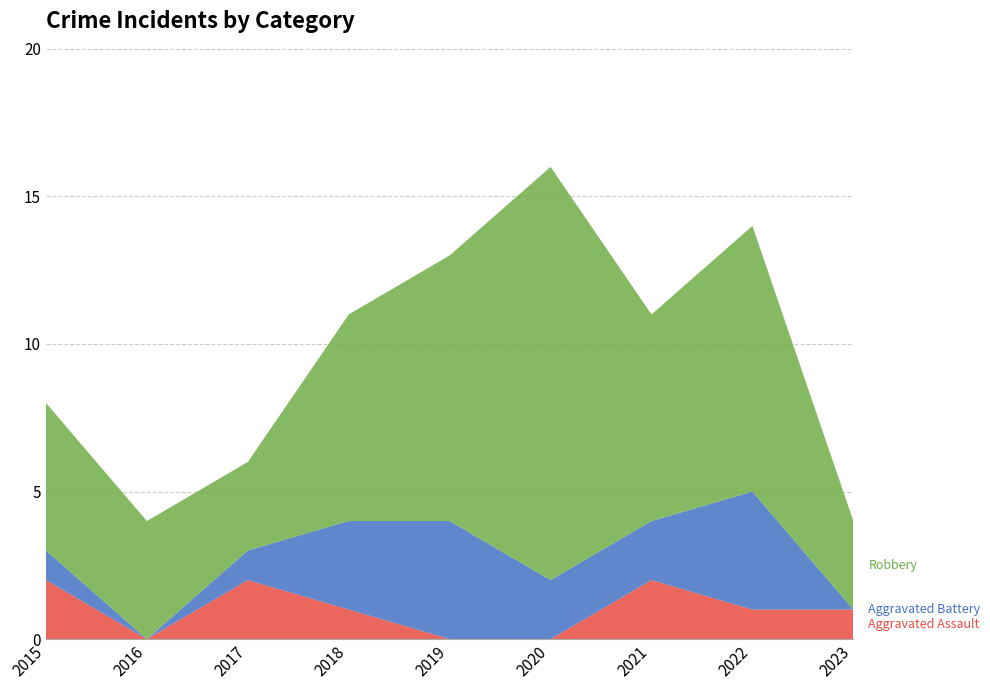

Reading left to right, list all the values displayed in this chart.

Aggravated Assault: 2	0	2	1	0	0	2	1	1
Aggravated Battery: 1	0	1	3	4	2	2	4	0
Robbery: 5	4	3	7	9	14	7	9	3